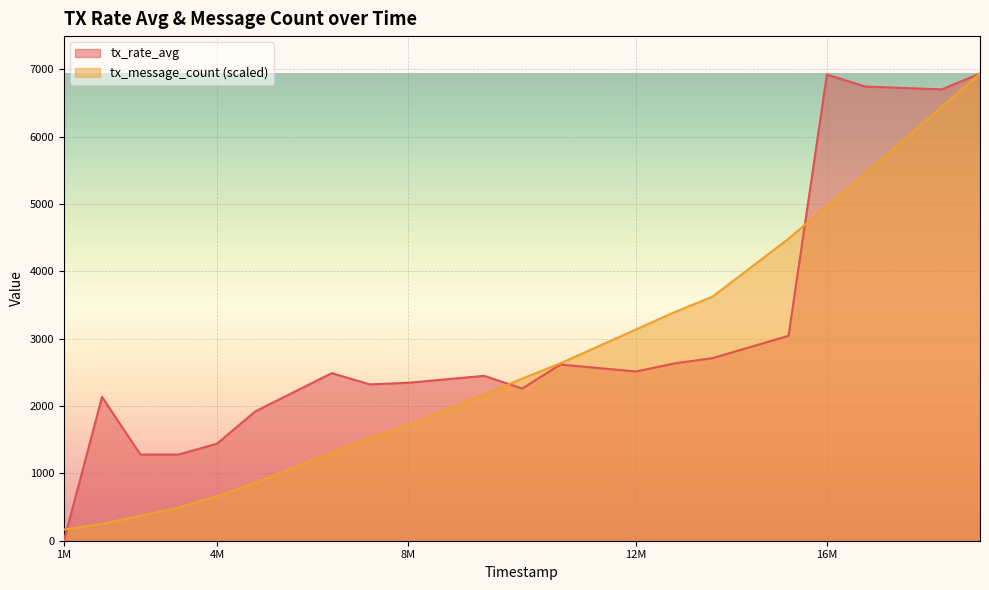

What are all the series names shown in the legend?

tx_rate_avg, tx_message_count (scaled)